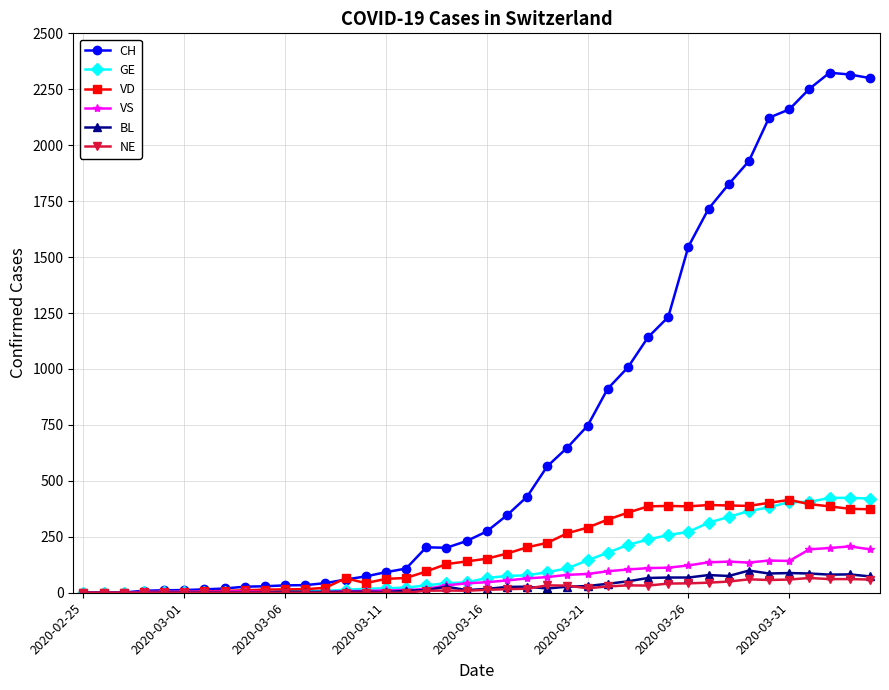

Which series has the widest spread of values?

CH